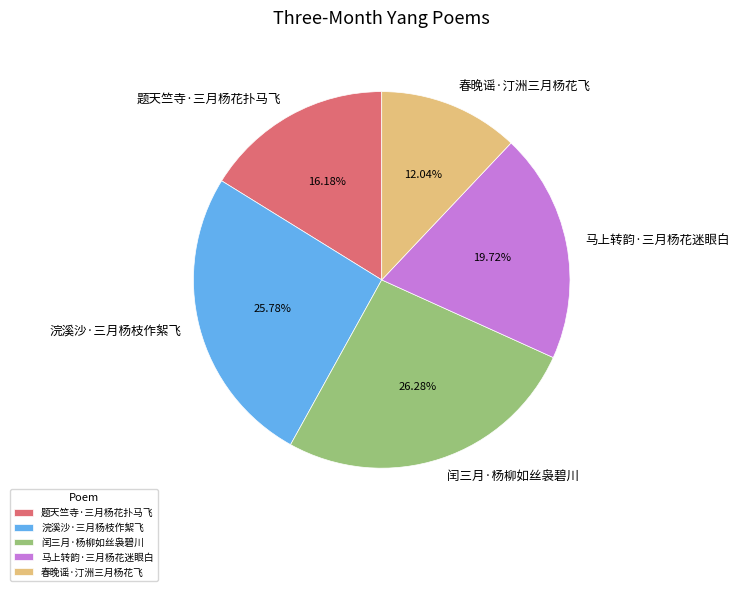

What percentage is NOT represented by 春晚谣·汀洲三月杨花飞?

88.0%